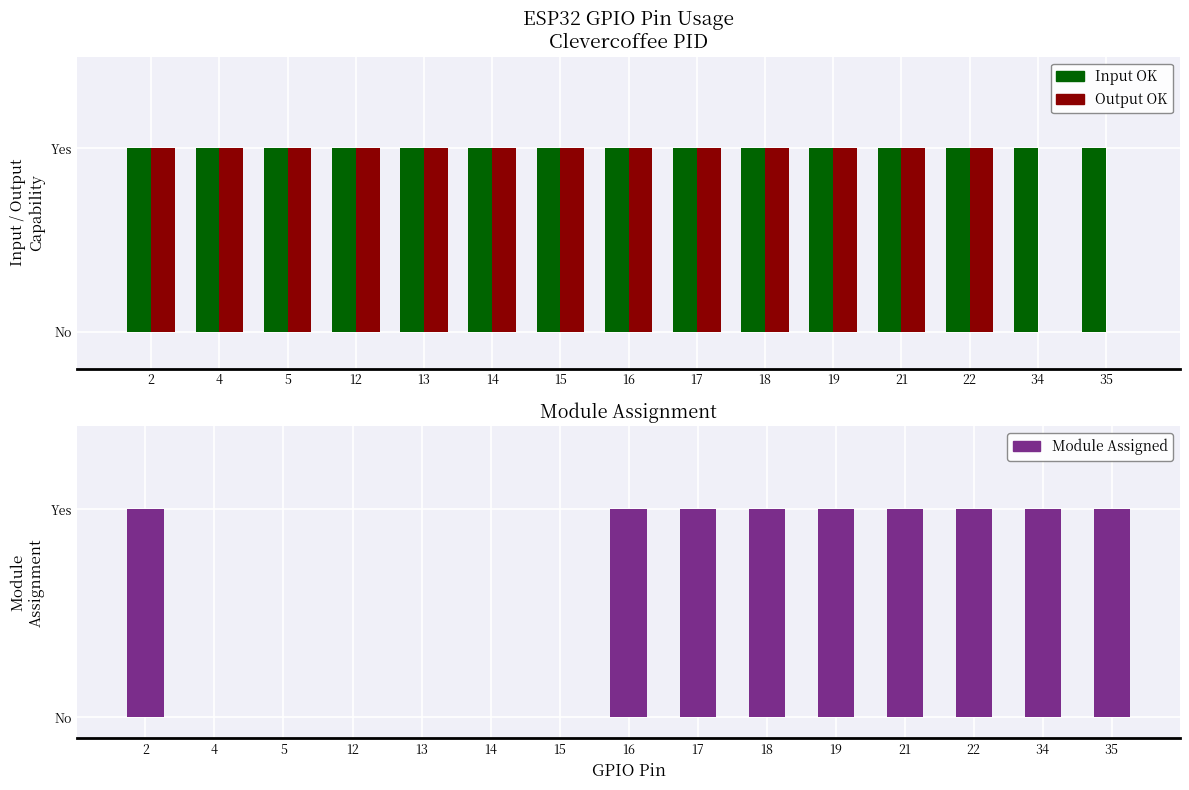

Which category has the highest value in the Input OK series?

2